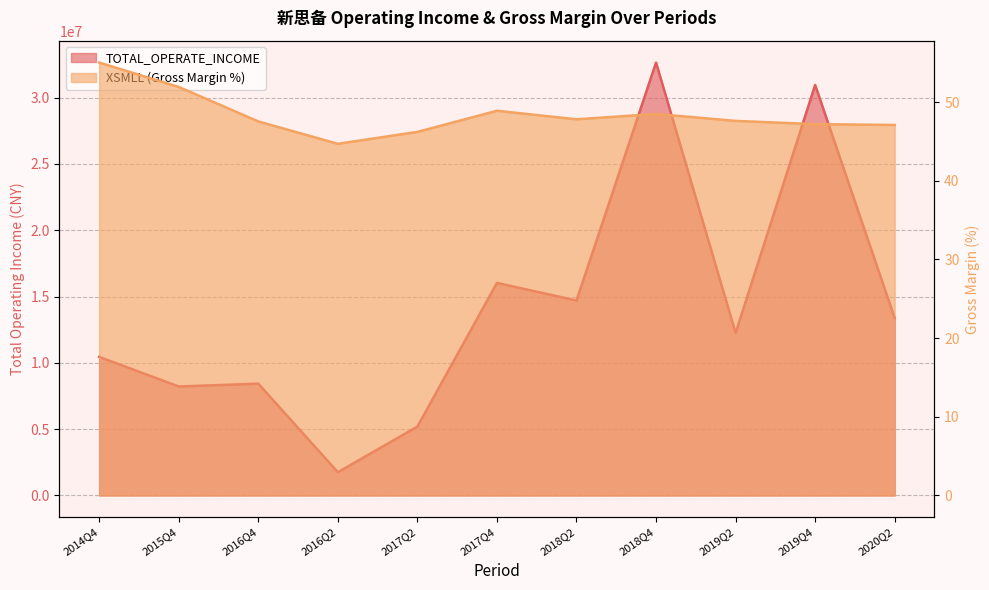

Between 2015Q4 and 2017Q2, which is larger?

2015Q4